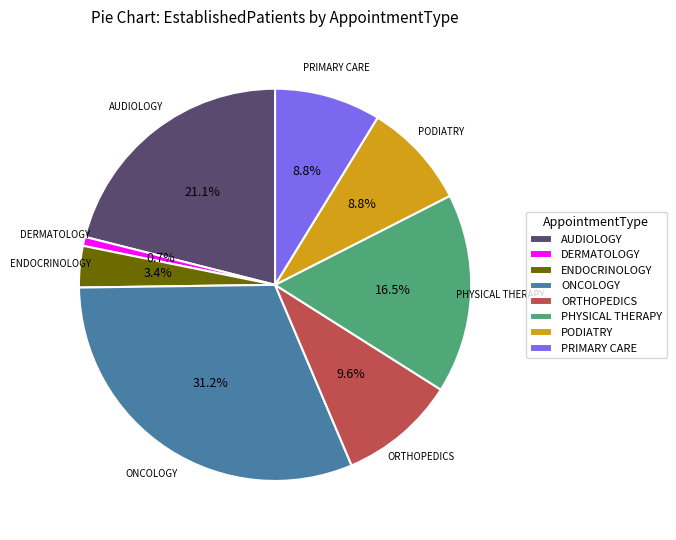

Which has a higher value, ONCOLOGY or AUDIOLOGY?

ONCOLOGY